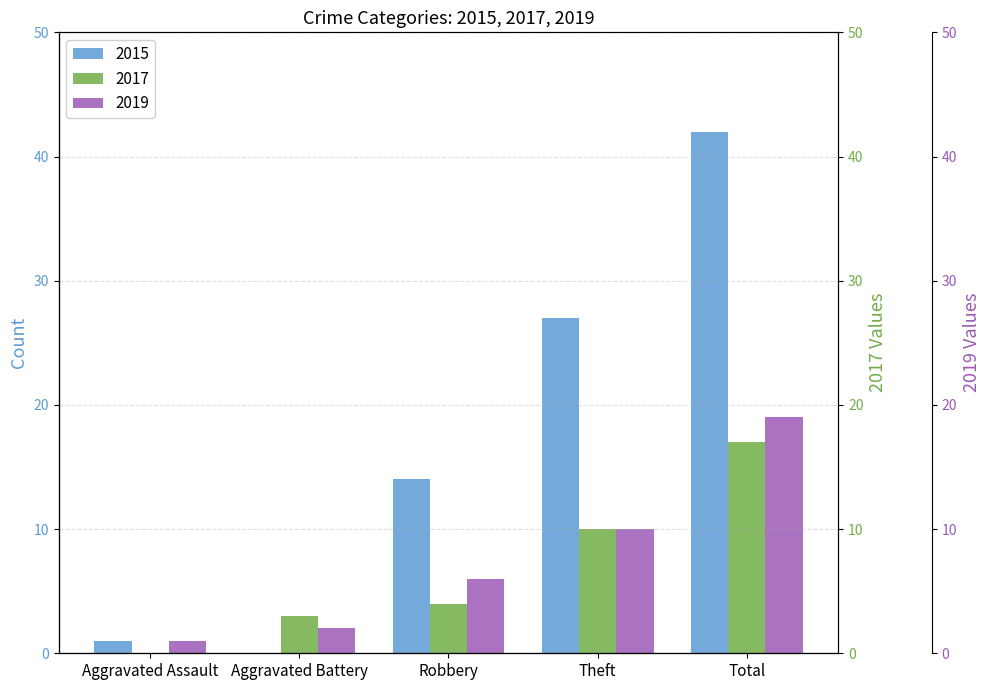

Does the chart contain any negative values?

No